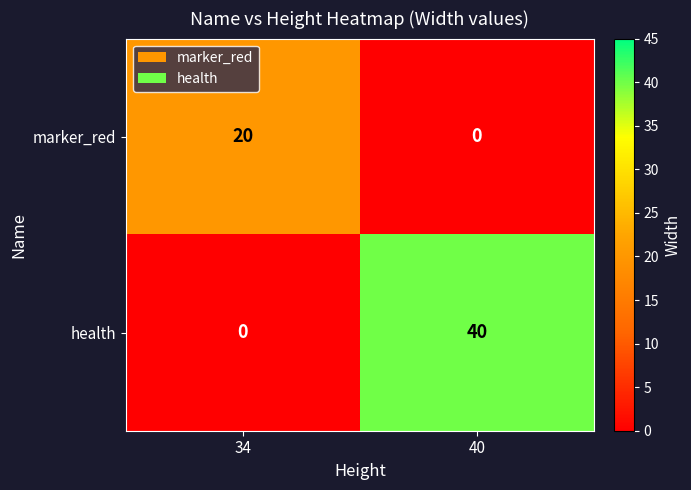

Which series has the largest total across all categories?

health